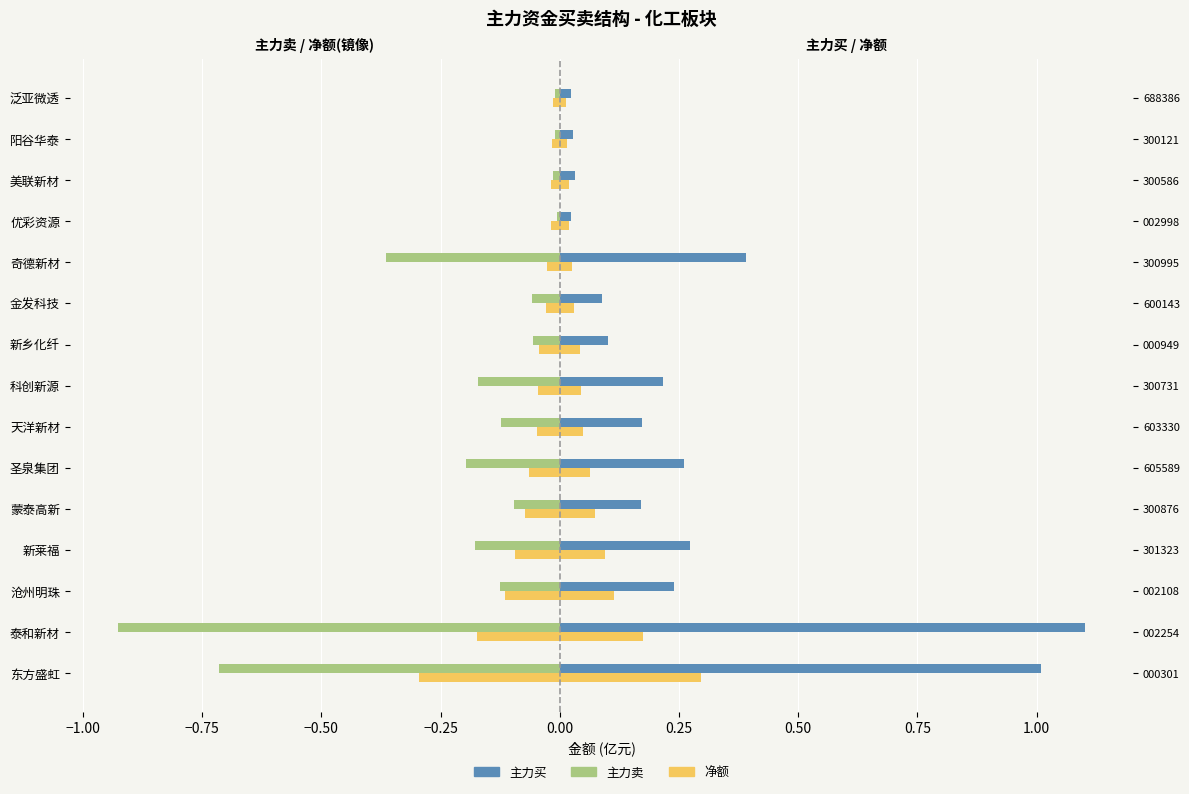

What is the difference between the second highest and second lowest values in the 主力买 series?

1.0